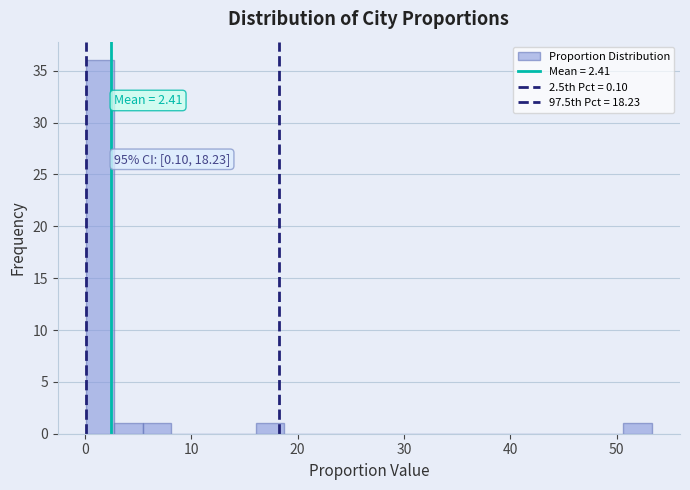

Read against the x-axis, roughly where is the centre of the tallest bar?

1